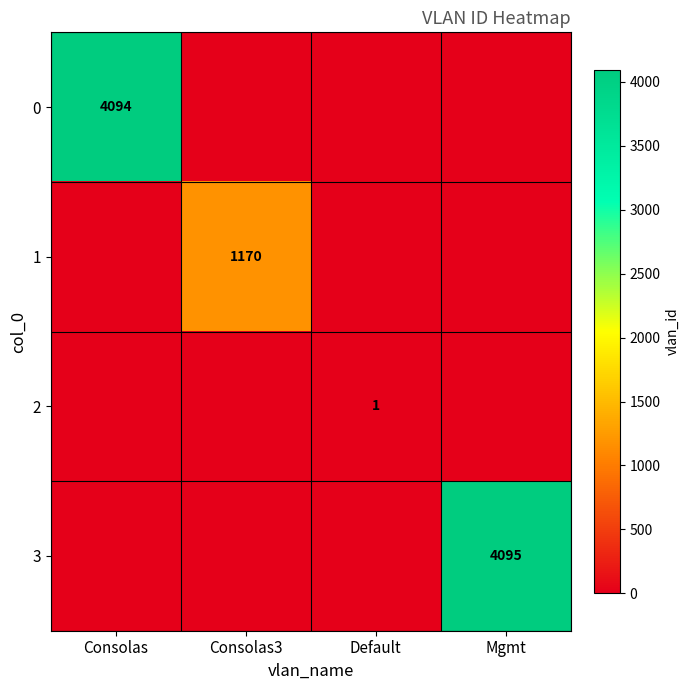

The 2 series shows 0 at Default. True or false?

False